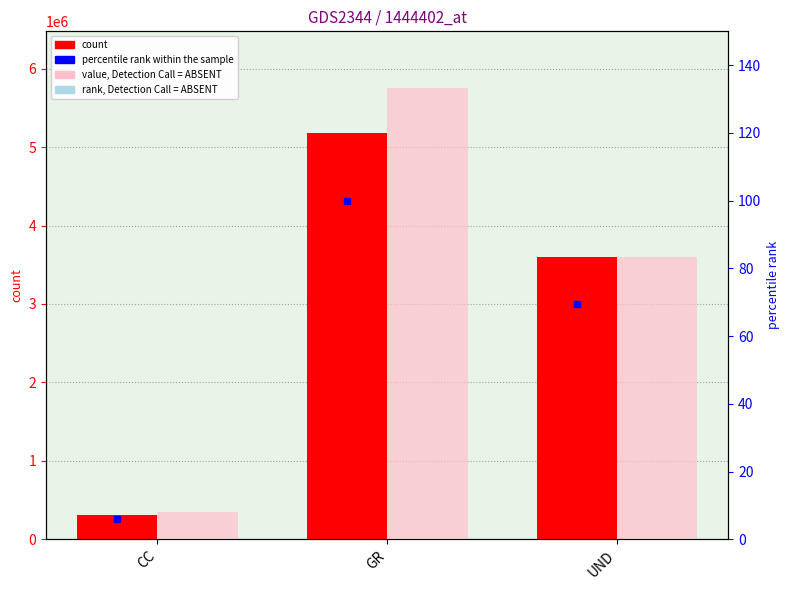

Reading left to right, list all the values displayed in this chart.

count: CC=313210.9	GR=5179215.6	UND=3600000.0
value, Detection Call = ABSENT: CC=354387.4	GR=5757215.6	UND=3600000.0